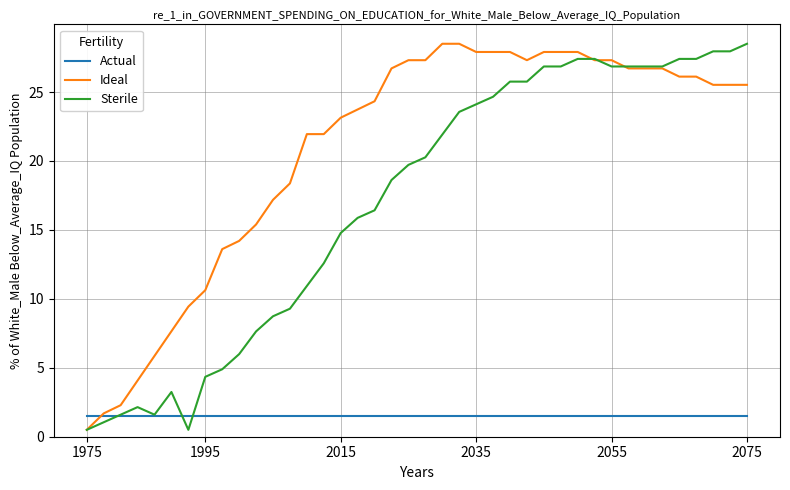

Which series has the largest total across all categories?

Ideal